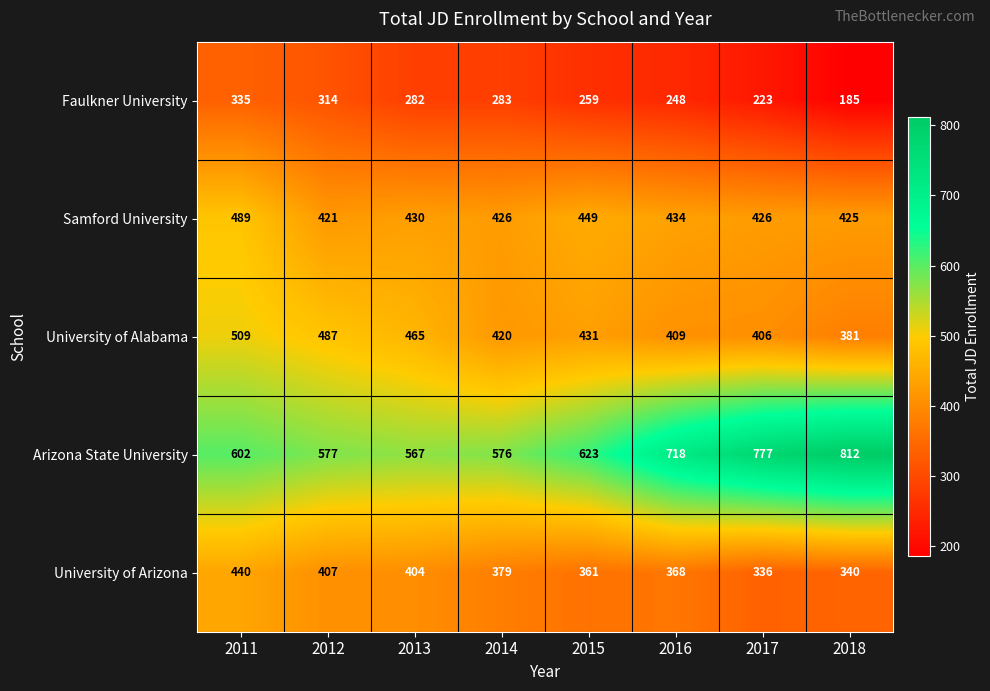

What is the difference between the second highest and second lowest values in the University of Alabama series?

81